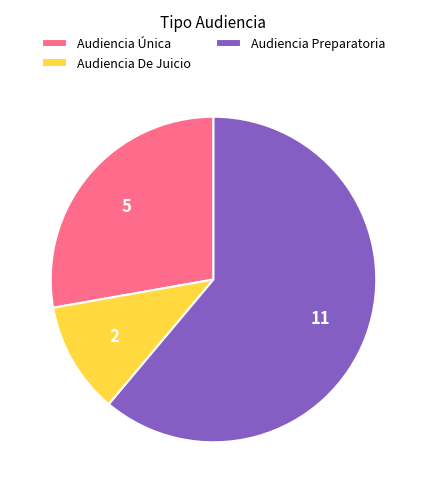

Which category has the smallest portion of the pie?

Audiencia De Juicio